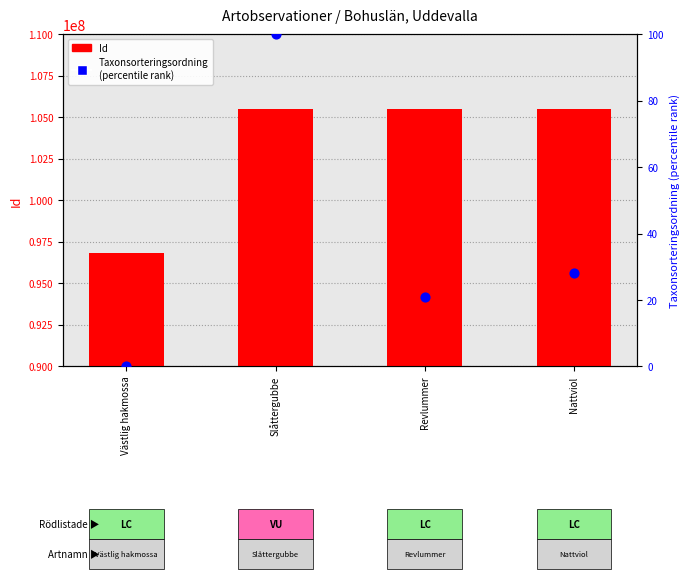

Is the value of Id at Revlummer greater than the value of Taxonsorteringsordning (normalized) at Nattviol?

Yes